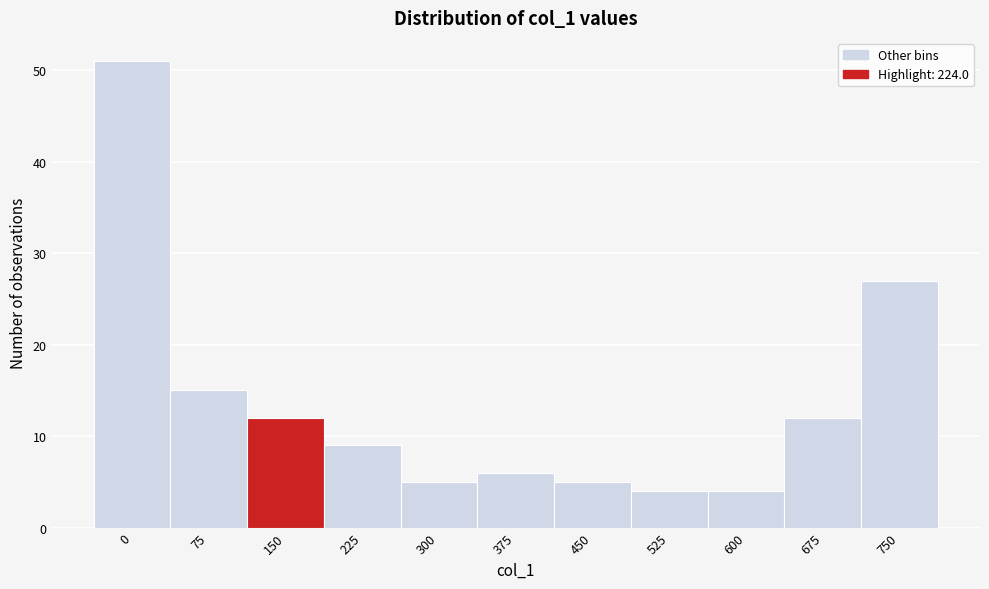

Reading left to right, list all the values displayed in this chart.

51	15	12	9	5	6	5	4	4	12	27